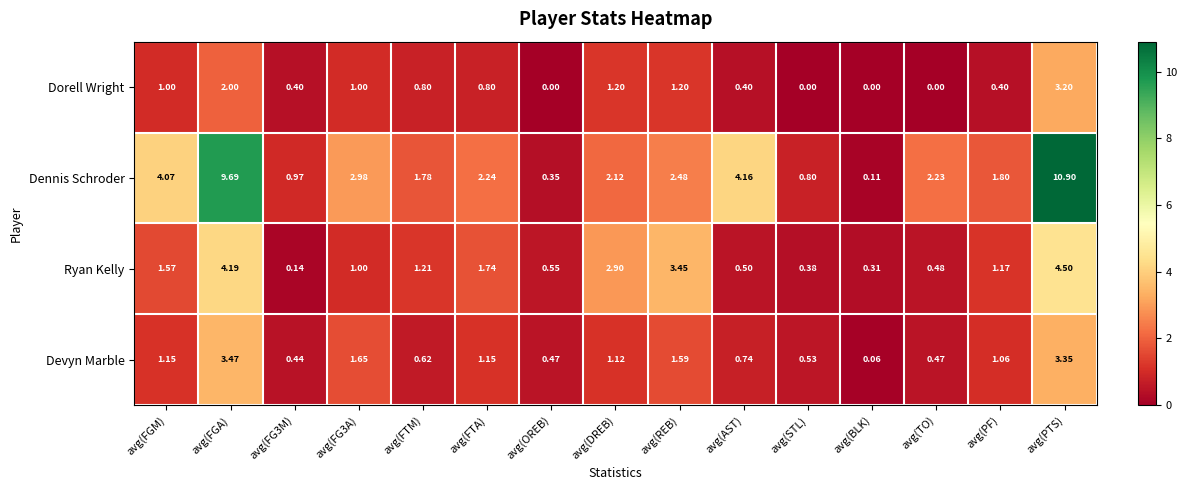

What is the total value across all series at avg(FTM)?

4.4